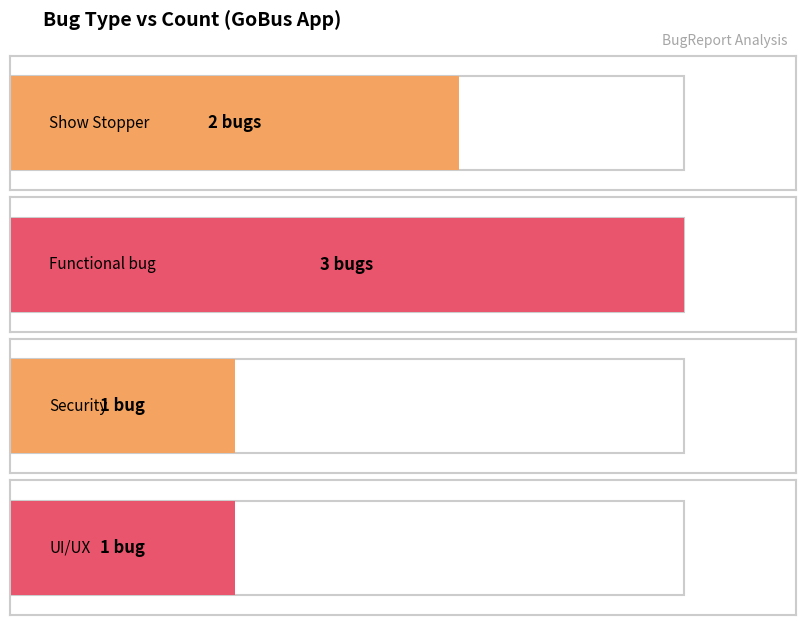

What is the ratio of the value at 3 to the value at 1?

0.3